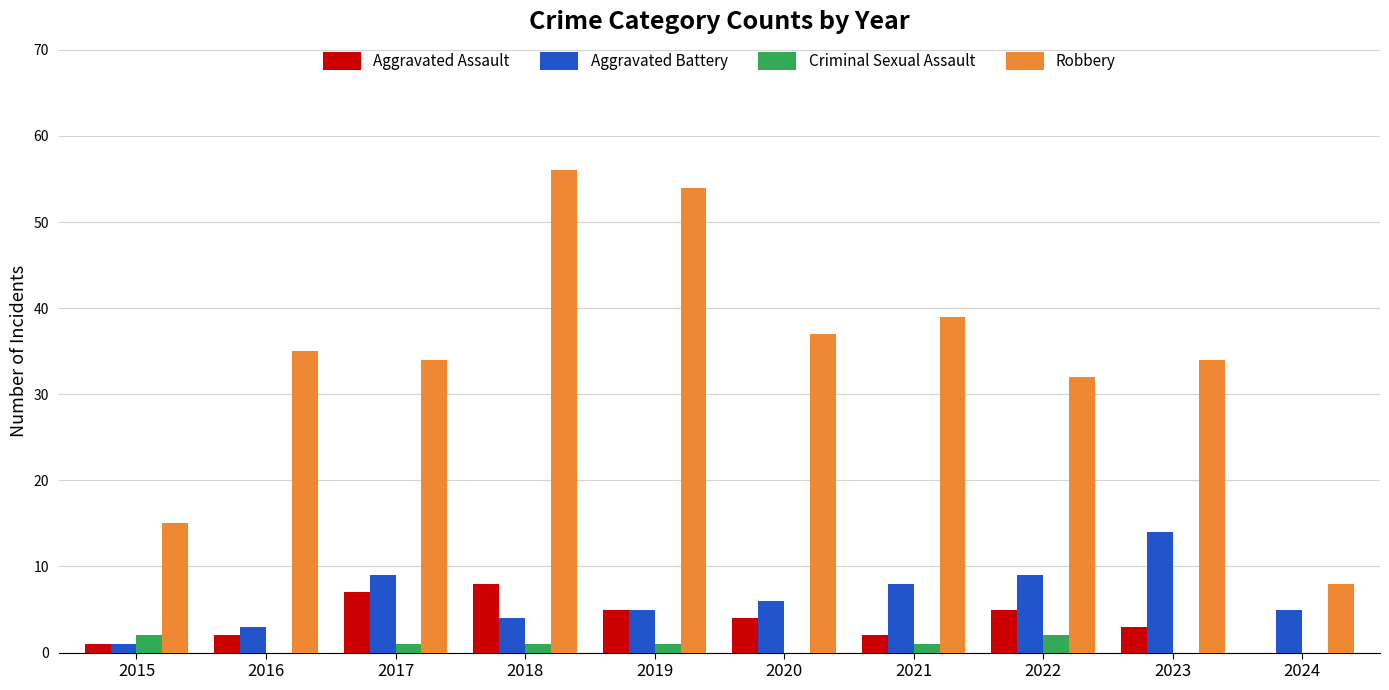

Which series has the widest spread of values?

Robbery